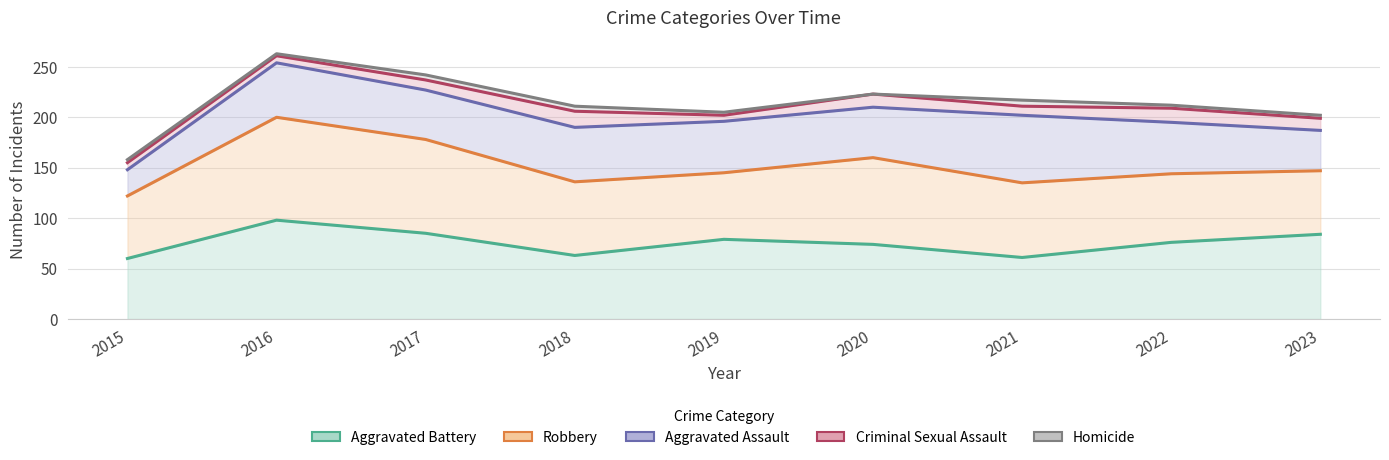

Is the value of Robbery at 2020 greater than the value of Aggravated Battery at 2019?

Yes